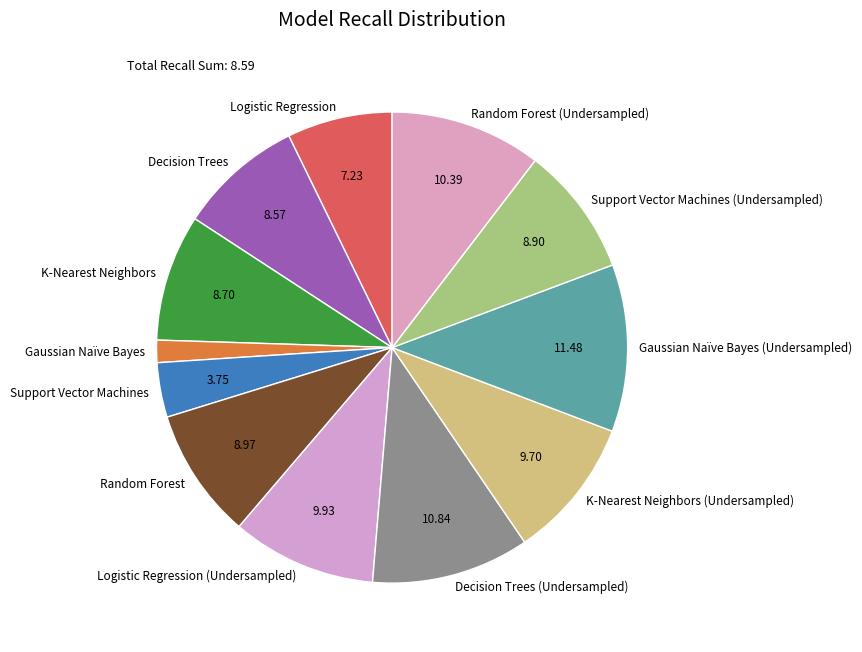

Combined, do K-Nearest Neighbors (Undersampled) and Support Vector Machines account for over 50%?

No